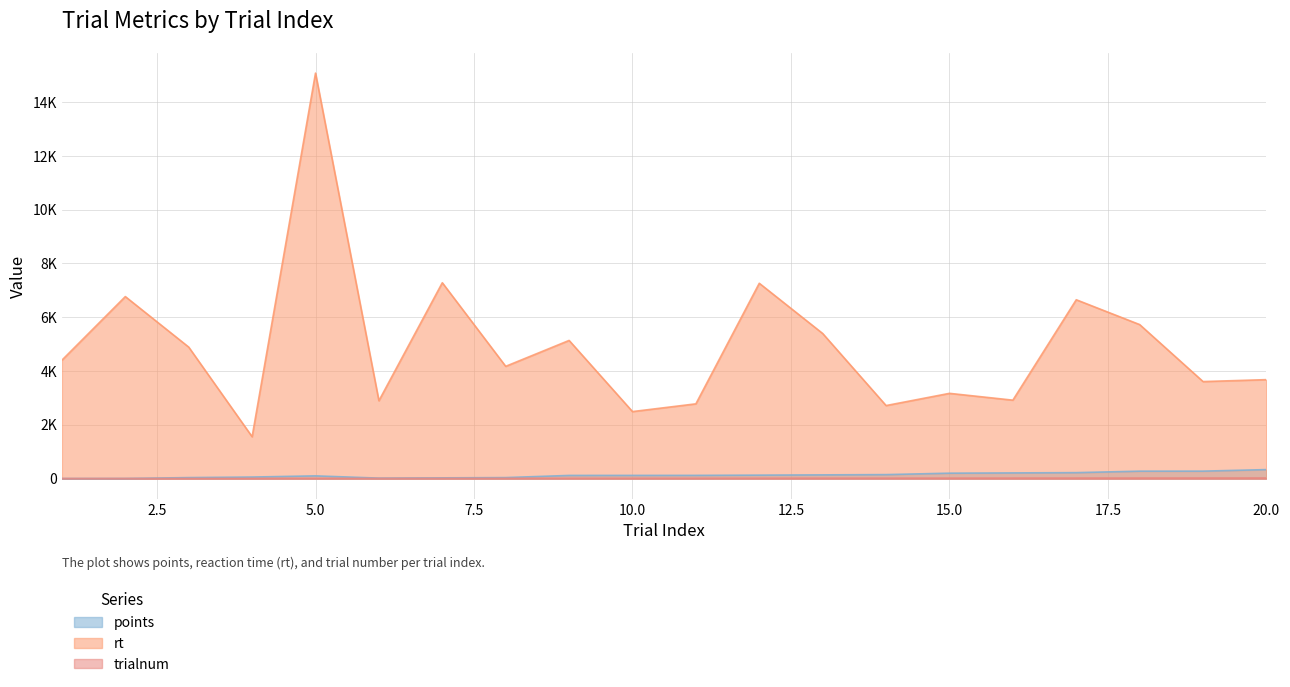

Does the chart display data point markers on the line(s)?

No